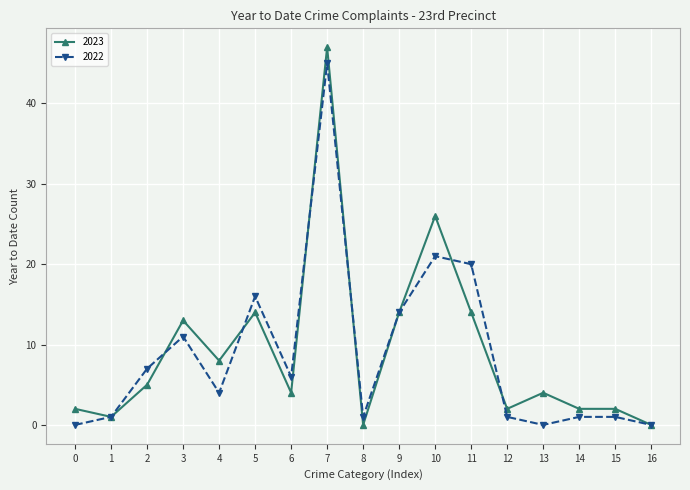

Rank the series by their average value, from highest to lowest.

2023, 2022